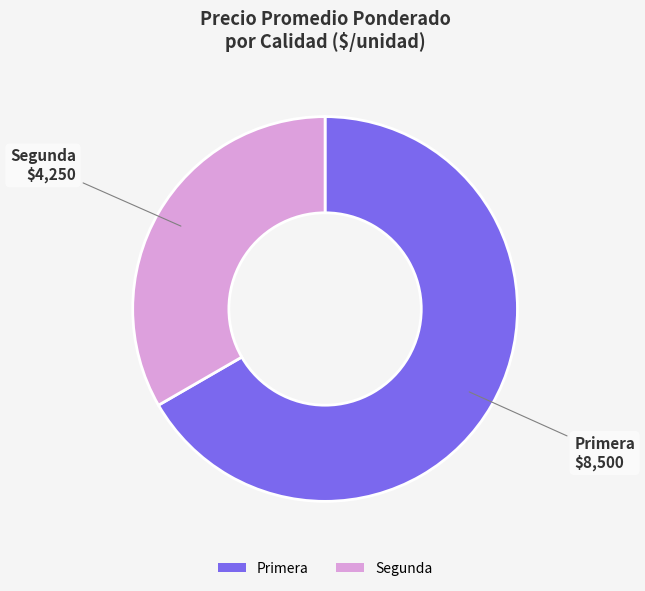

What is the majority slice?

Primera